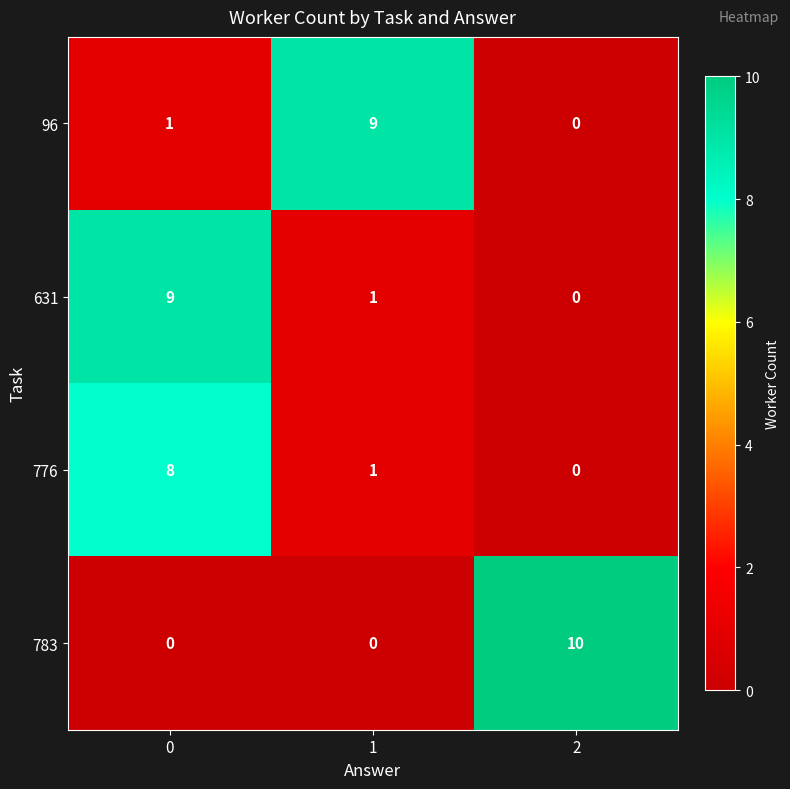

Which series has the largest range (max minus min)?

783